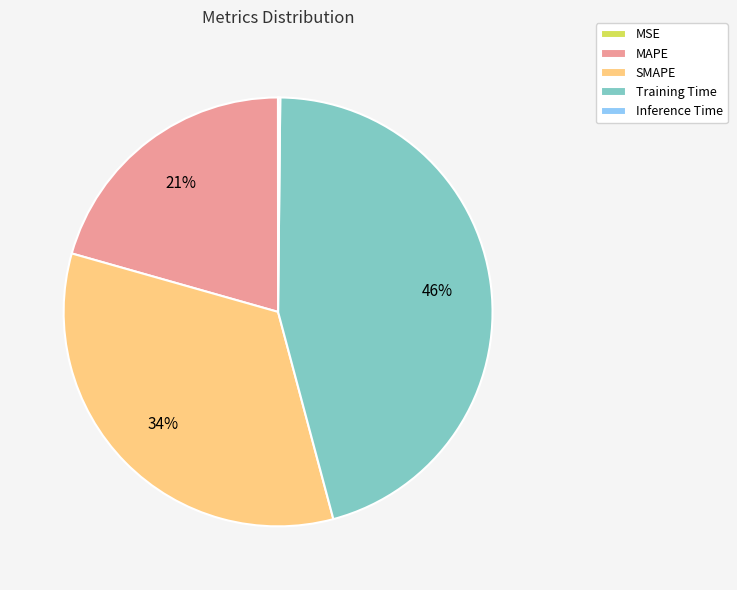

What percentage is the Training Time slice, to the nearest percent?

46%